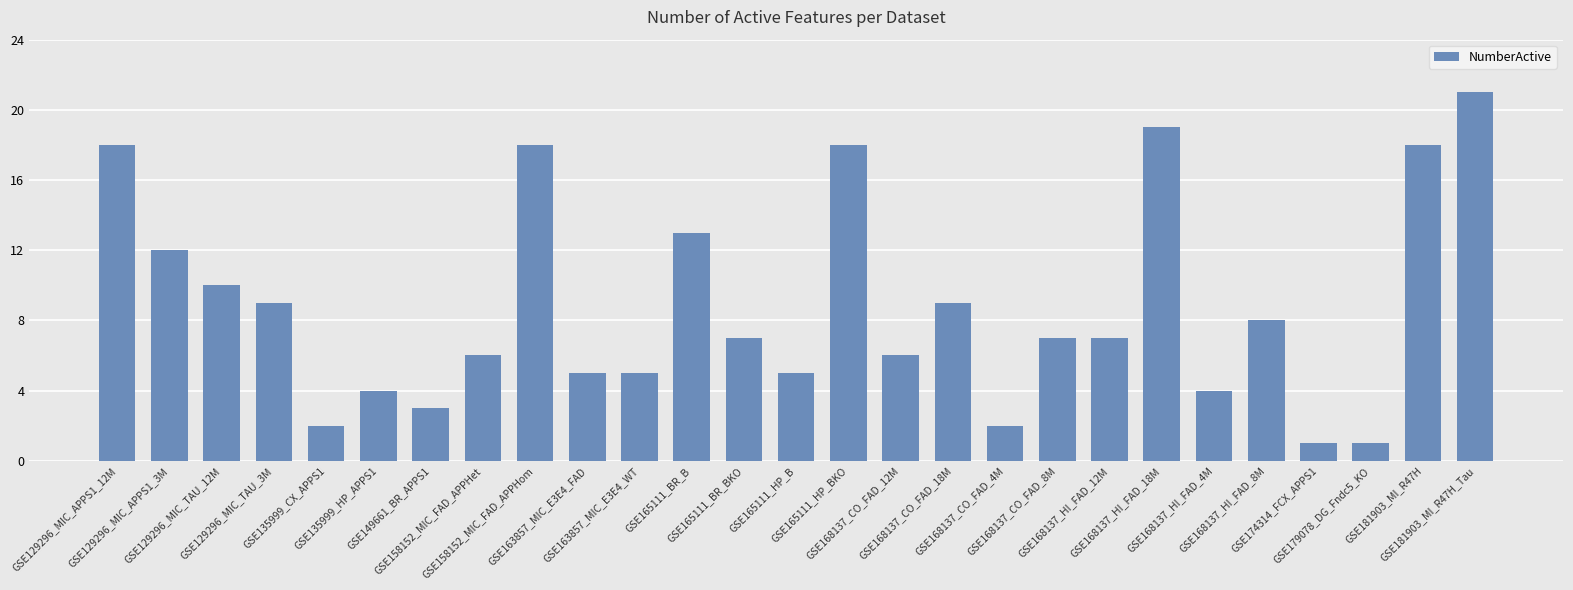

Is it true that the value at GSE129296_MIC_APPS1_12M is 18?

True